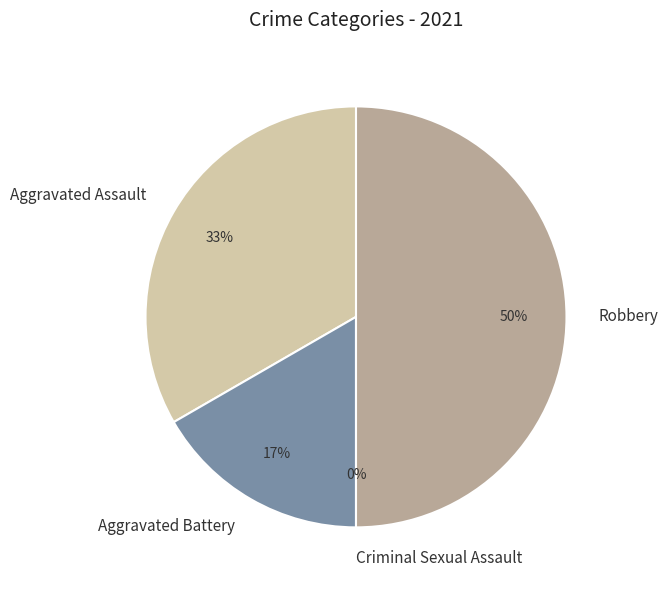

The Aggravated Battery slice represents 17% of the pie. True or false?

True